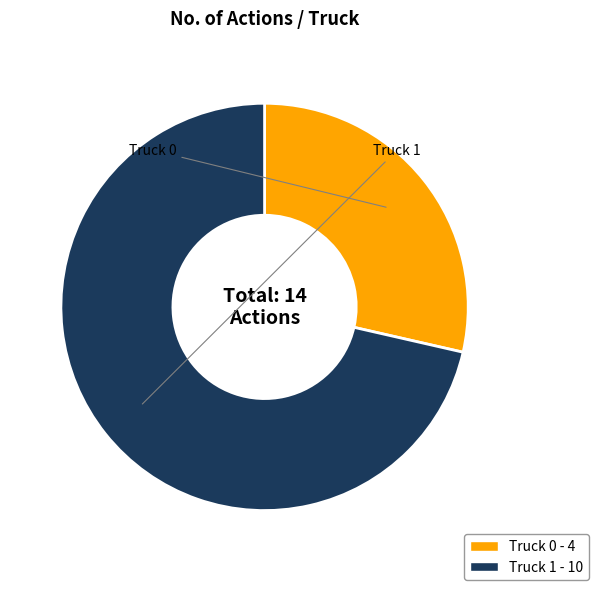

Approximately how many times larger is the value at Truck 0 - 4 compared to Truck 1 - 10?

0.4